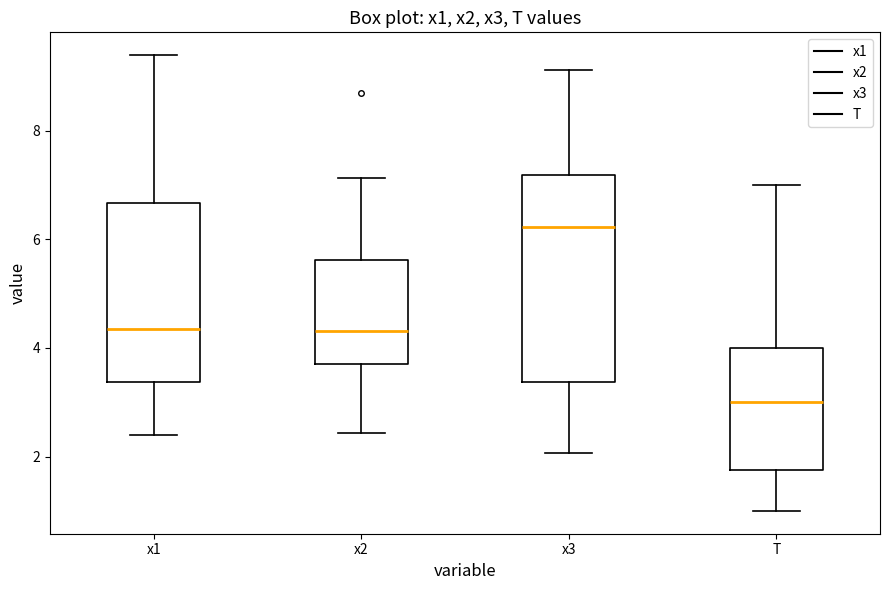

Reading left to right, transcribe this box plot: for each box, give where its median line is, the range the box spans, and where its two whiskers end, as read against the y-axis. The values are not printed on the chart, so give them approximately, as read against the axis.

x1: median 4.4, box 3.4 to 6.6, whiskers 2.4 to 9.4
x2: median 4.4, box 3.6 to 5.6, whiskers 2.4 to 7.2
x3: median 6.2, box 3.4 to 7.2, whiskers 2.0 to 9.2
T: median 3.0, box 1.8 to 4.0, whiskers 1.0 to 7.0